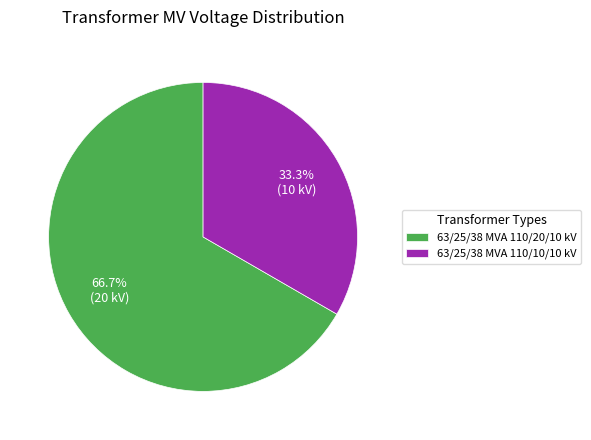

How many segments does this pie chart have?

2